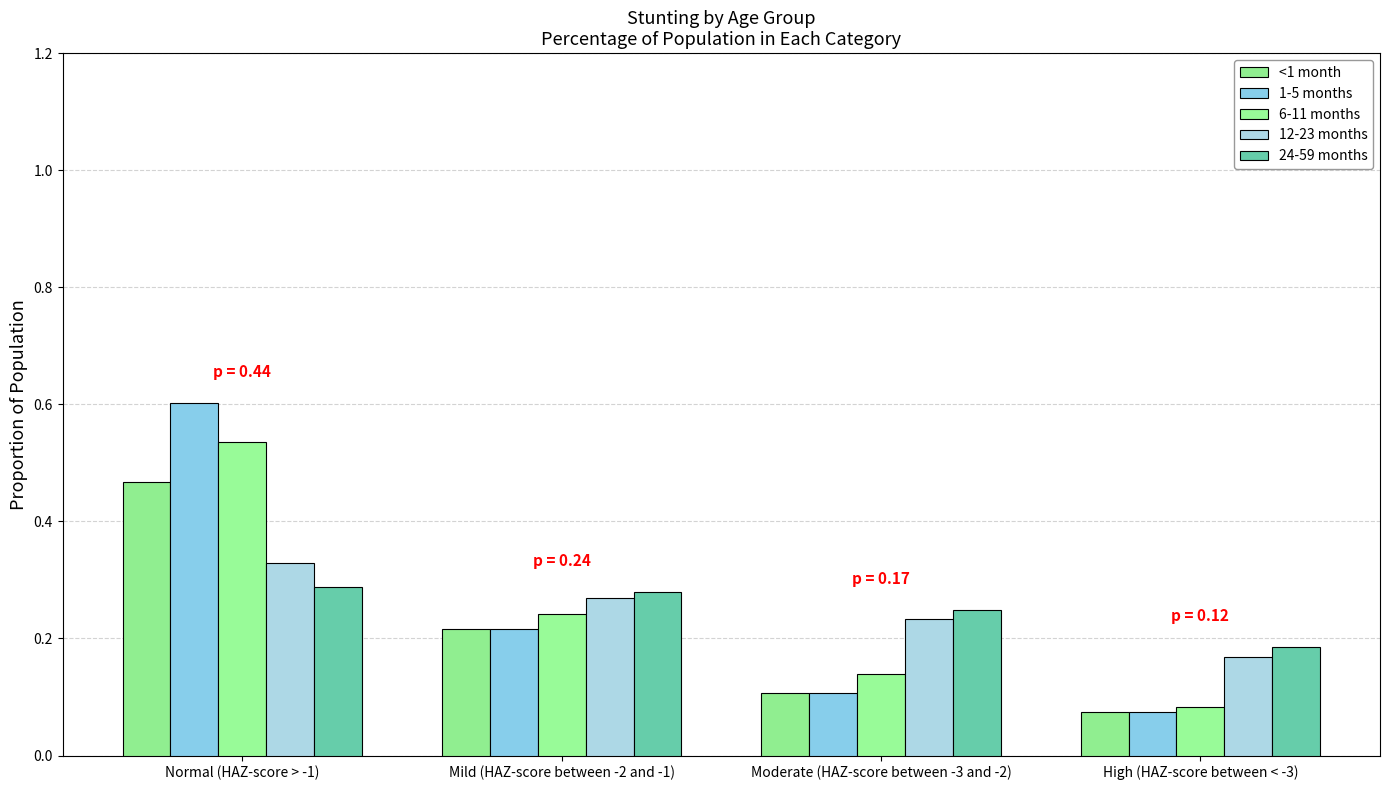

How many series are shown in this chart?

5